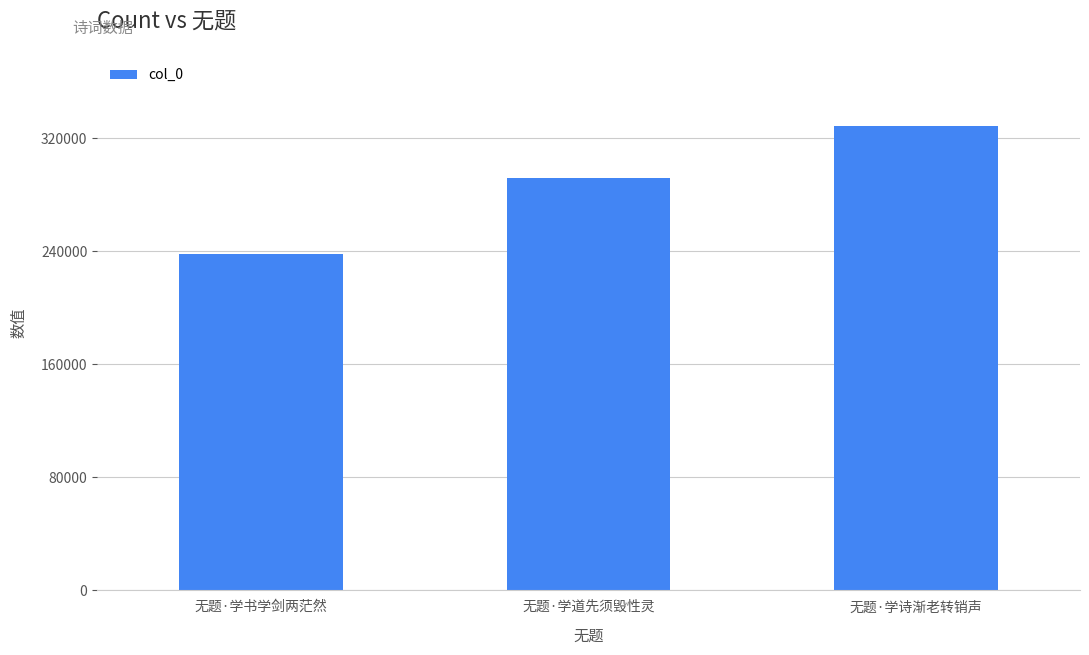

At which label is the value closest to 283522?

无题·学道先须毁性灵